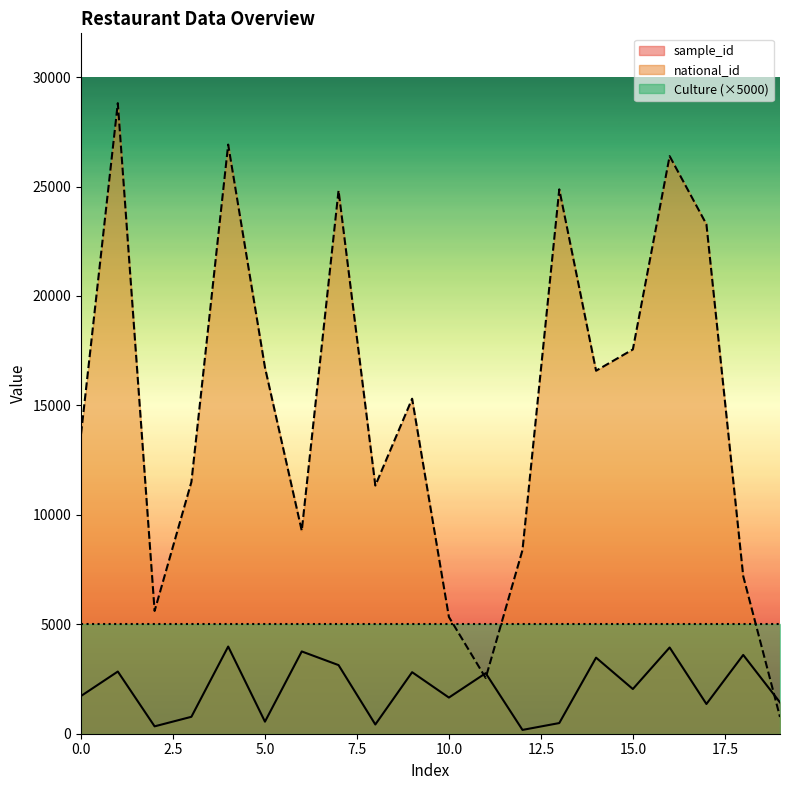

Rank the series at 8 from lowest to highest value.

sample_id, national_id